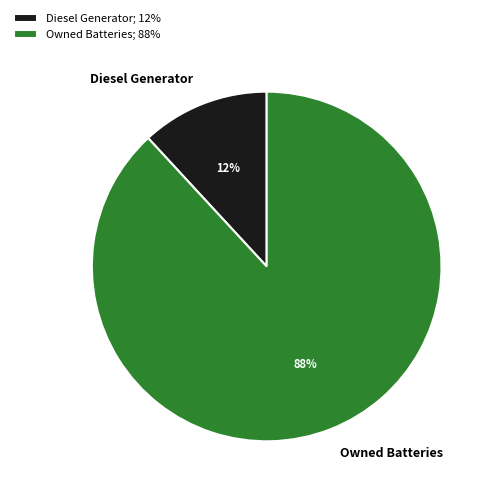

Is it true that Owned Batteries is 1% of the pie?

False